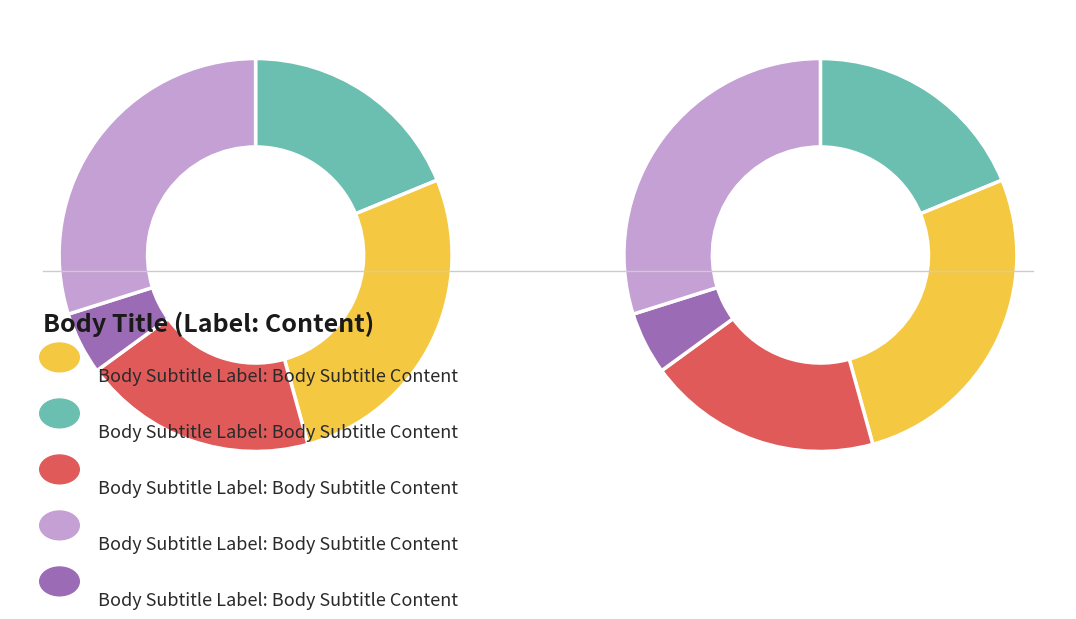

How many slices are in this pie chart?

5